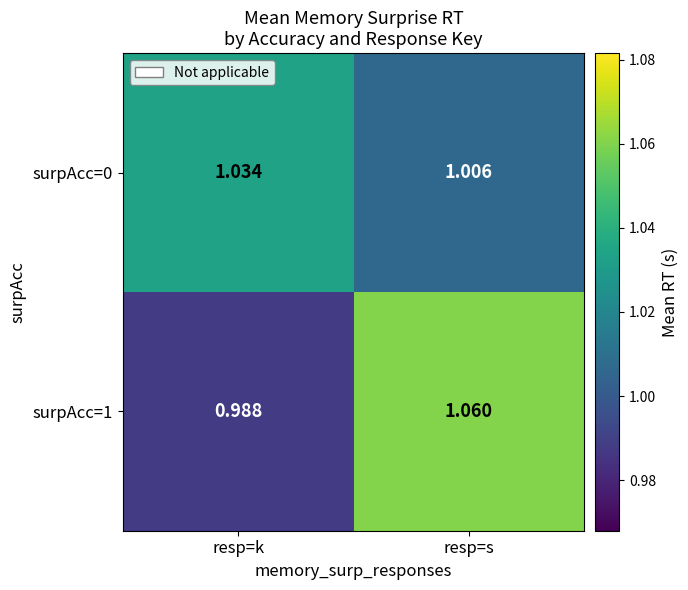

List the labels in order of surpAcc=1 value, largest first.

resp=s, resp=k